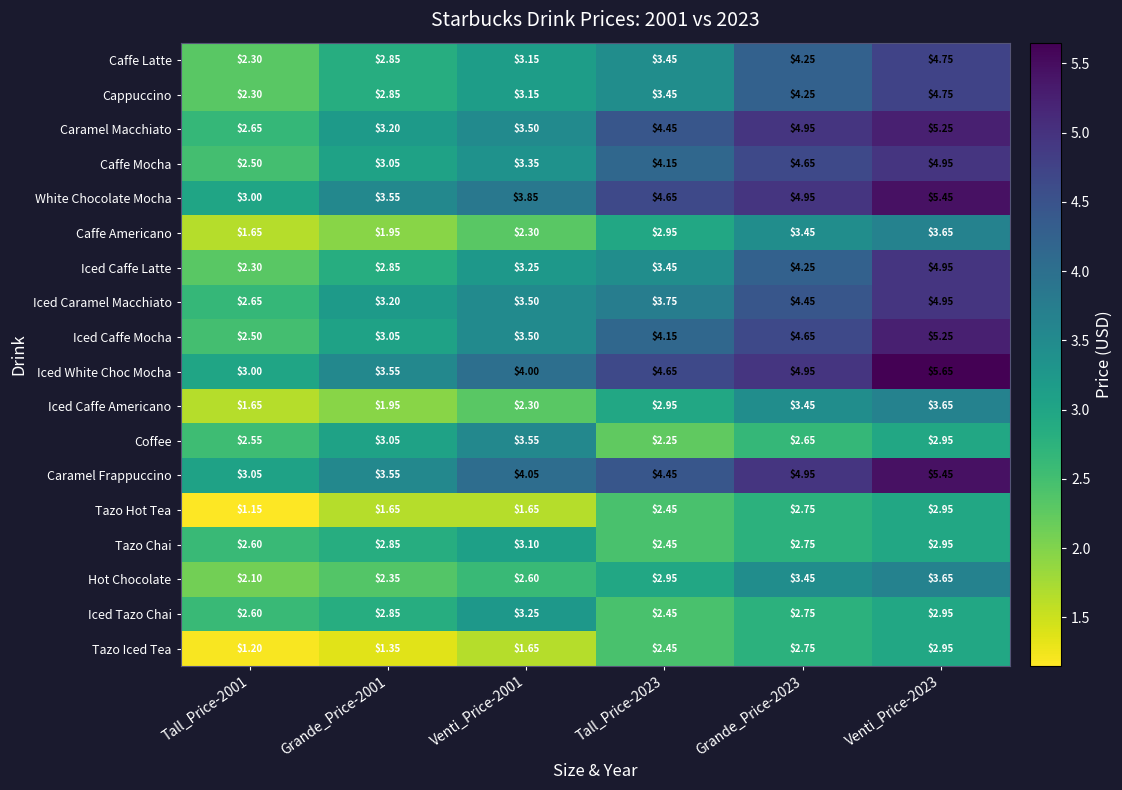

Which series has the largest total across all categories?

Iced White Choc Mocha